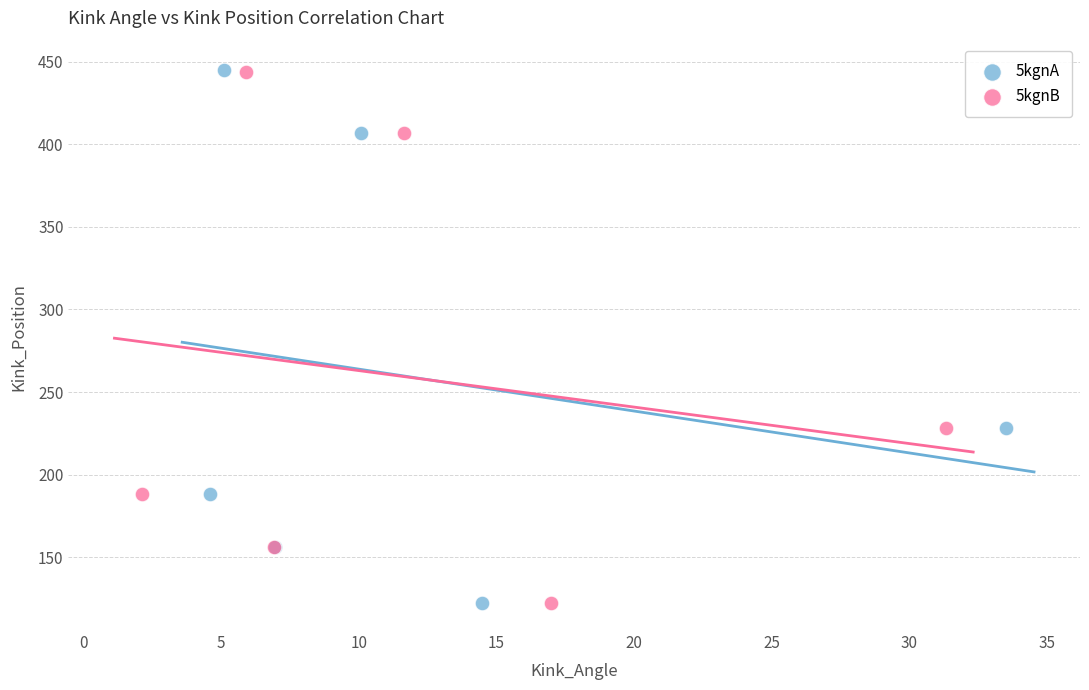

Which series has the widest spread of Y values?

5kgnA